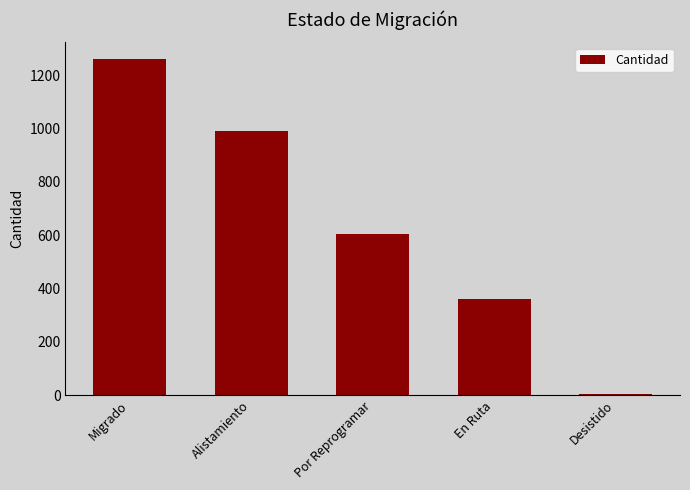

What is the difference between the values at Migrado and En Ruta?

900